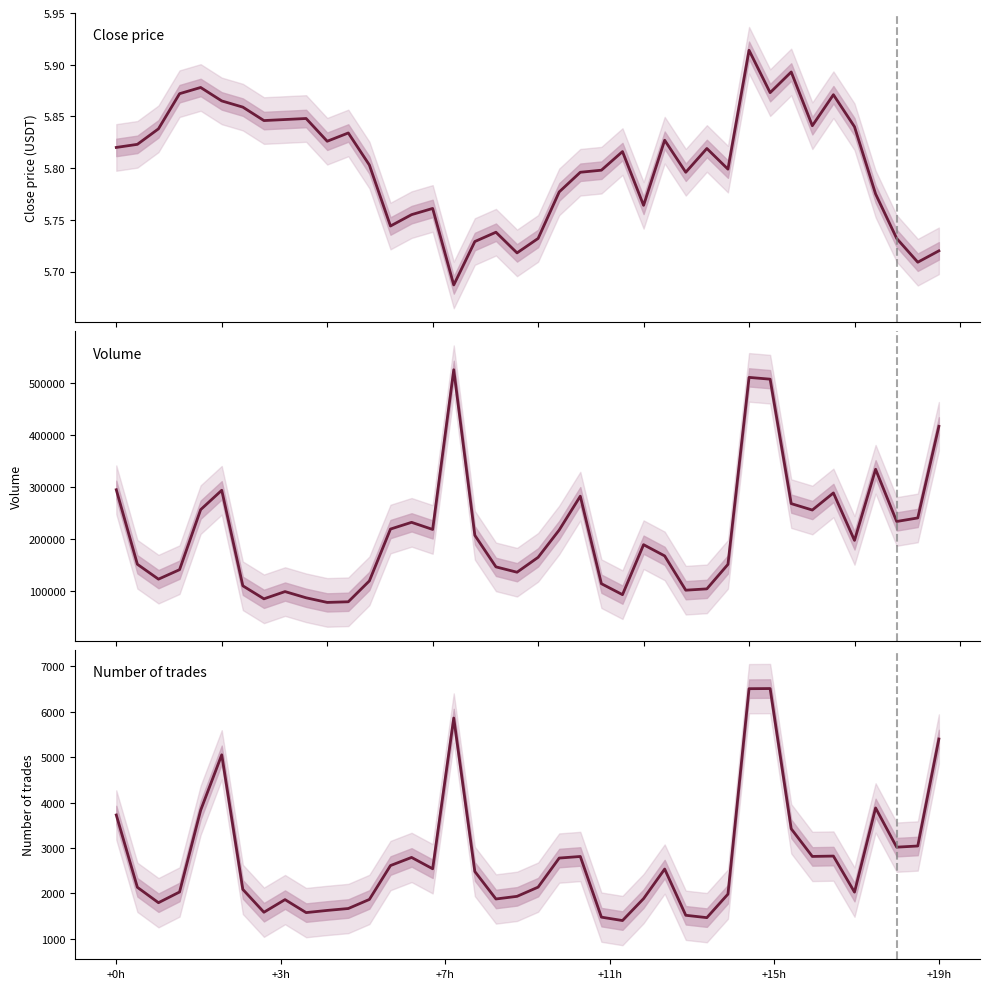

True or false: Close price and Number of trades intersect in this chart.

False